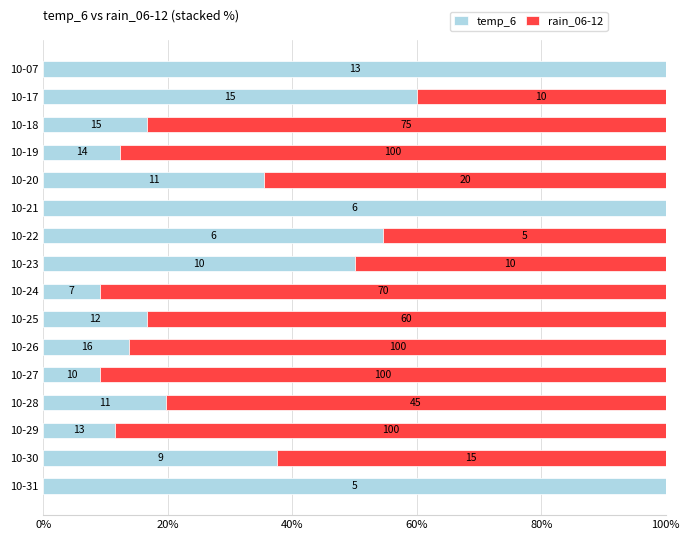

Reading left to right, extract all data points from this chart.

temp_6: 100.0	60.0	16.7	12.3	35.5	100.0	54.5	50.0	9.1	16.7	13.8	9.1	19.6	11.5	37.5	100.0
rain_06-12: 0.0	40.0	83.3	87.7	64.5	0.0	45.5	50.0	90.9	83.3	86.2	90.9	80.4	88.5	62.5	0.0